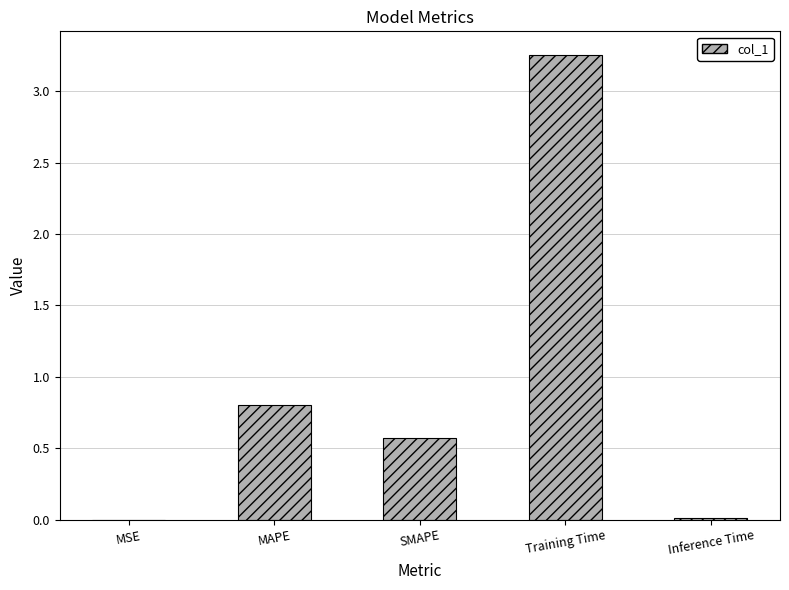

Where is the data nearest to the value 1?

MAPE